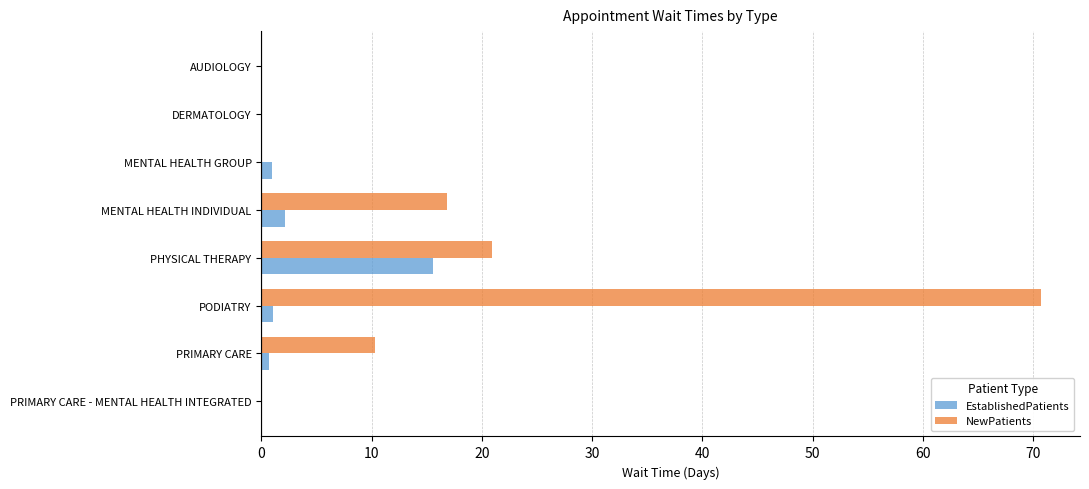

How many data points does each series have?

8